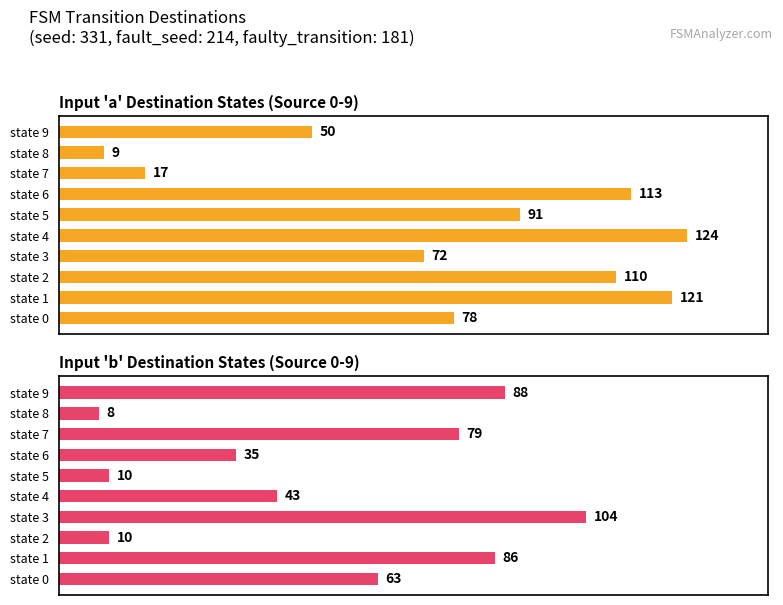

The value of Input 'a' Destination States (Source 0-9) at state 4 is 124. True or false?

True